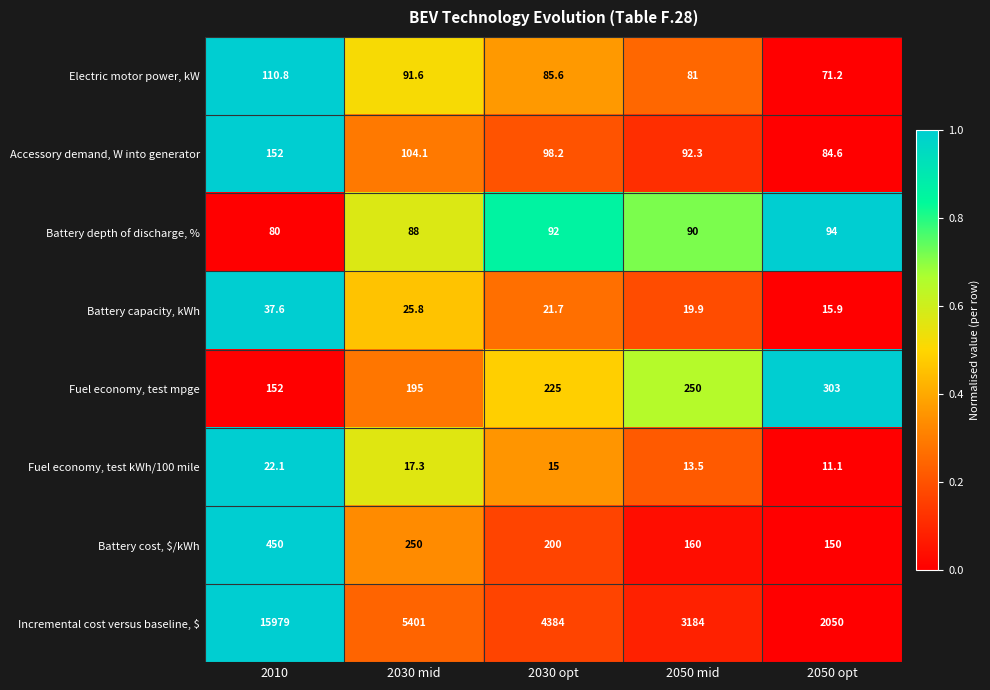

How many values in the Battery depth of discharge, % series are below 90?

2